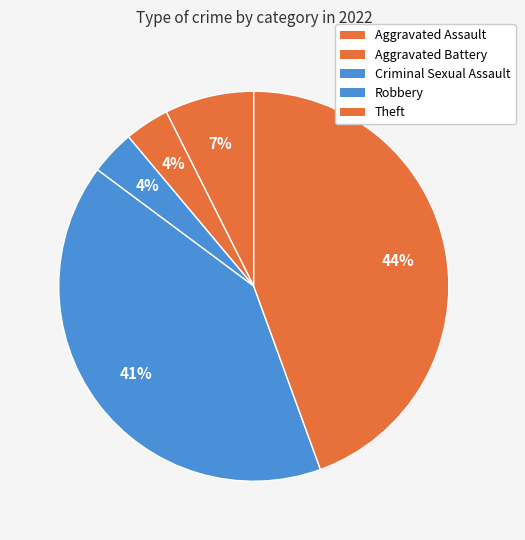

True or false: Theft accounts for 44% of the total.

True